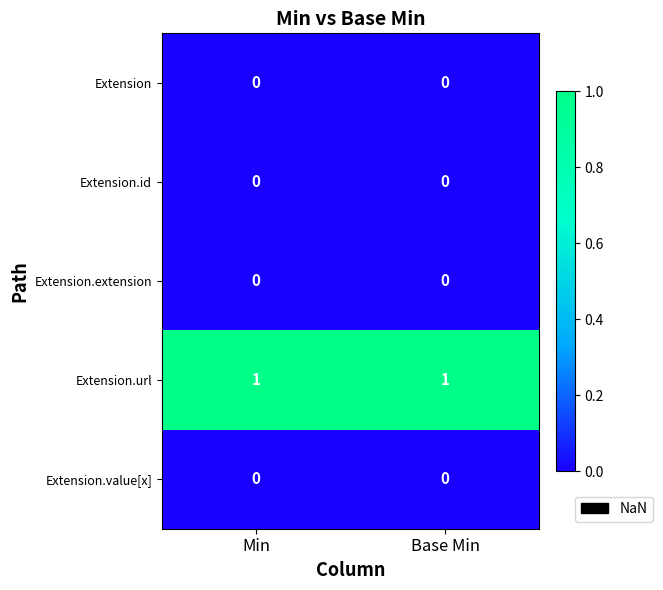

Reading left to right, extract all data points from this chart.

Extension: Min=0	Base Min=0
Extension.id: Min=0	Base Min=0
Extension.extension: Min=0	Base Min=0
Extension.url: Min=1	Base Min=1
Extension.value[x]: Min=0	Base Min=0